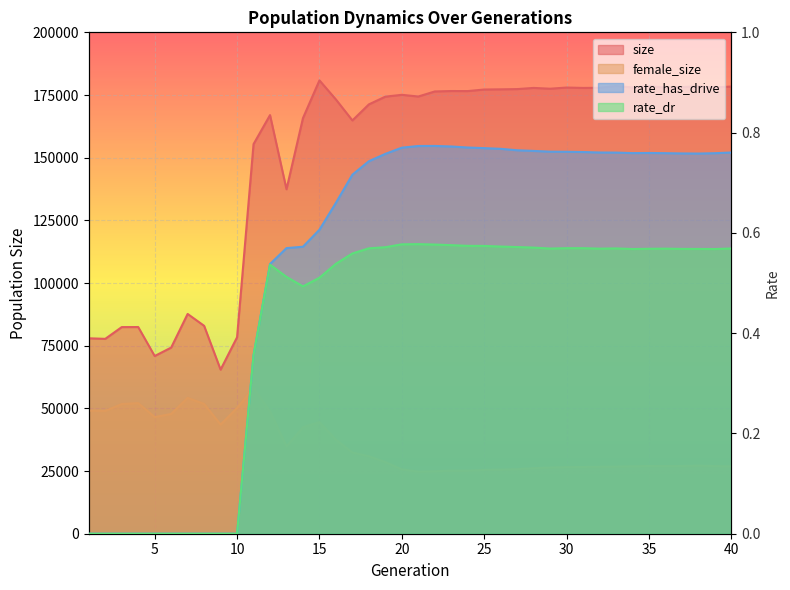

What is the value of the rate_has_drive point at the 31st from the left?

0.8